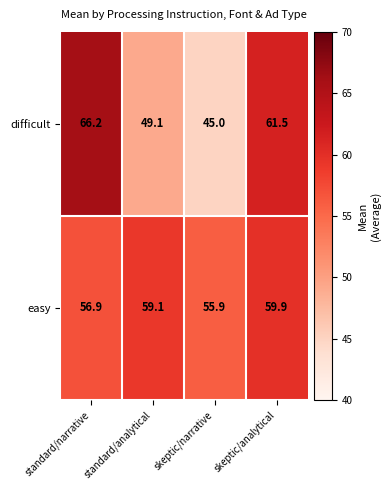

What is the total value across all series at skeptic/narrative?

100.9